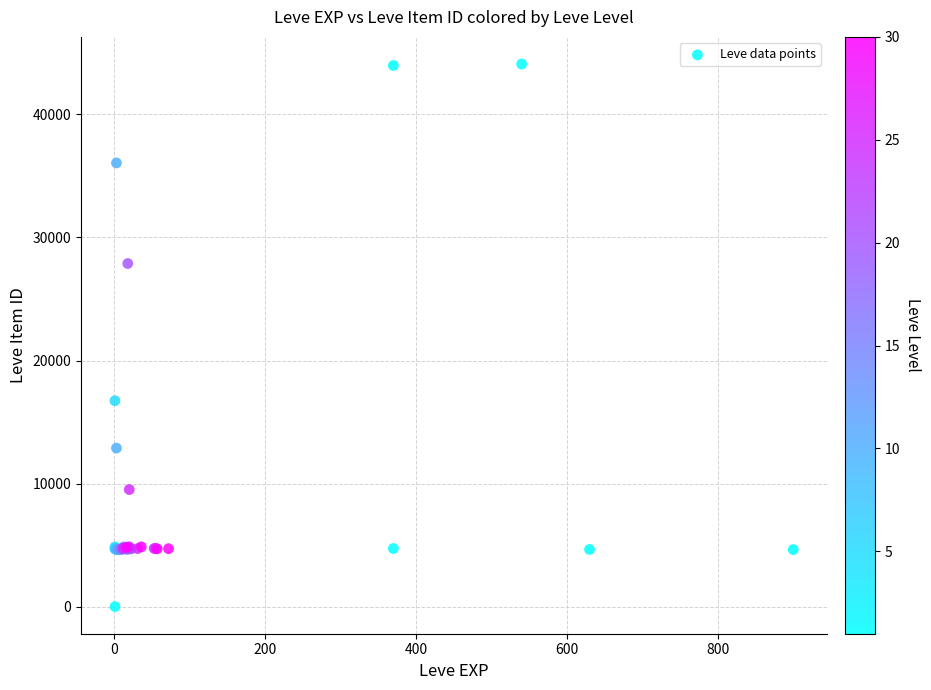

What Y value in the scatter plot is closest to 22050?

16734